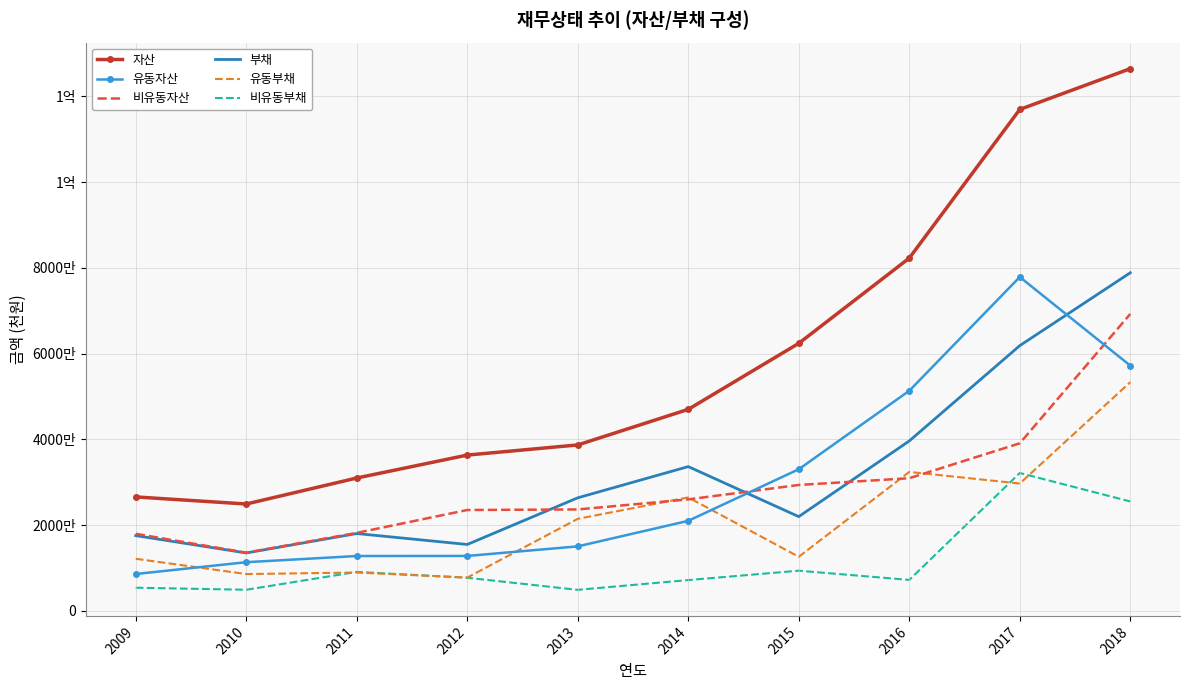

Which series has the widest spread of values?

자산